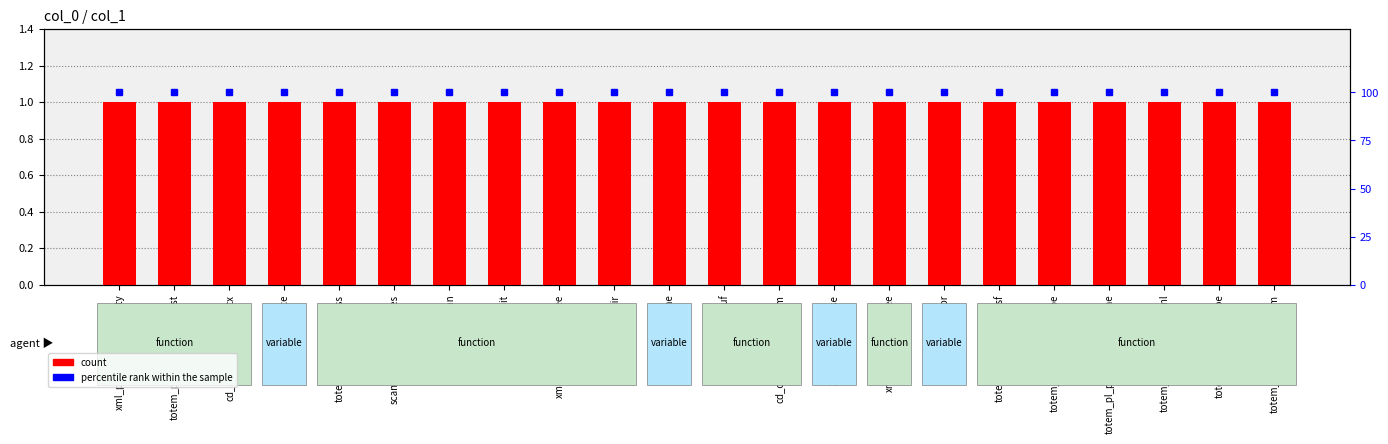

Reading left to right, list all the values displayed in this chart.

count: 1	1	1	1	1	1	1	1	1	1	1	1	1	1	1	1	1	1	1	1	1	1
percentile rank within the sample: 100	100	100	100	100	100	100	100	100	100	100	100	100	100	100	100	100	100	100	100	100	100